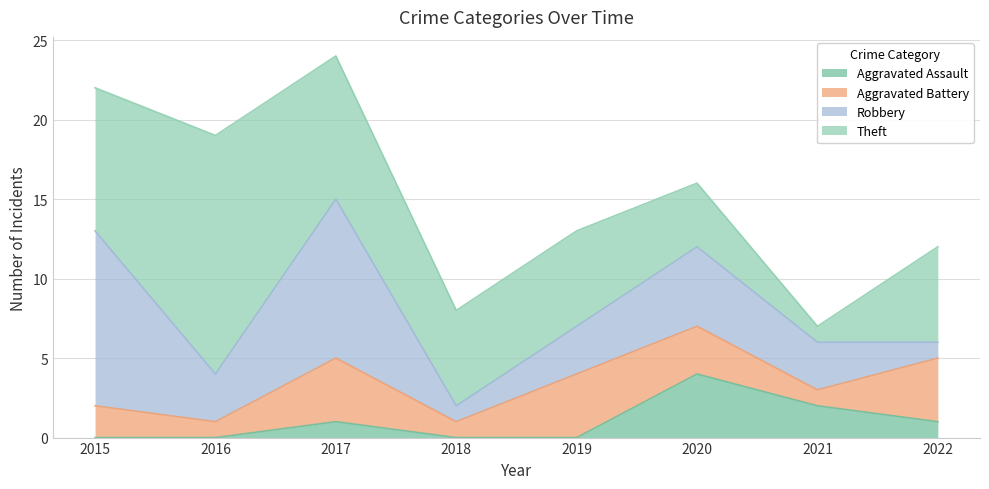

Which series ends up on top after the final intersection of Theft and Robbery?

Theft